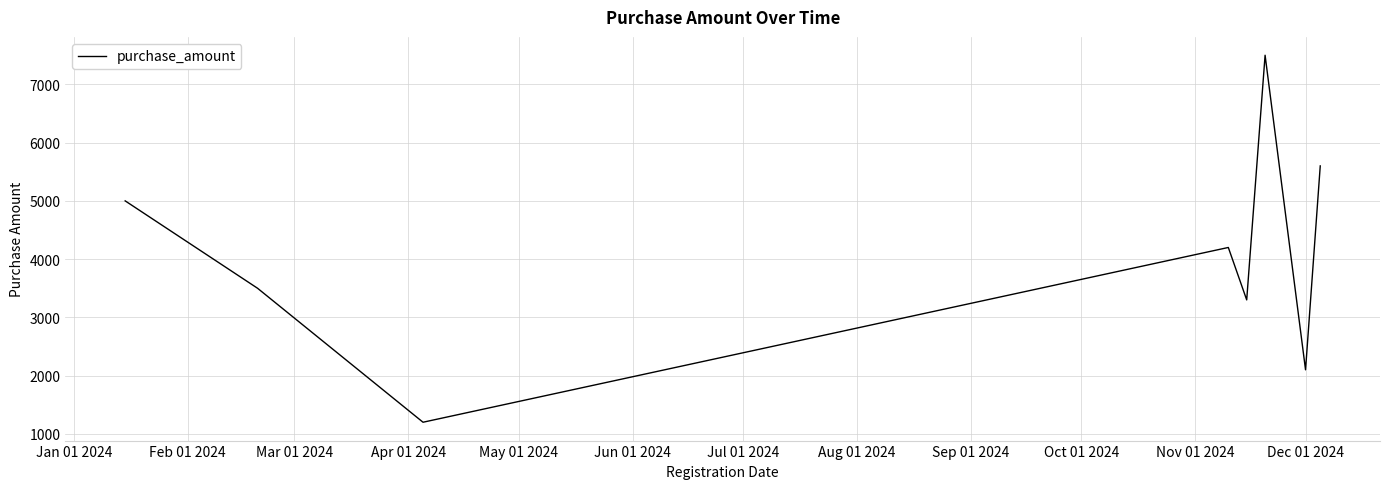

How many interior local valleys (lower than both neighbors) does the data have?

3